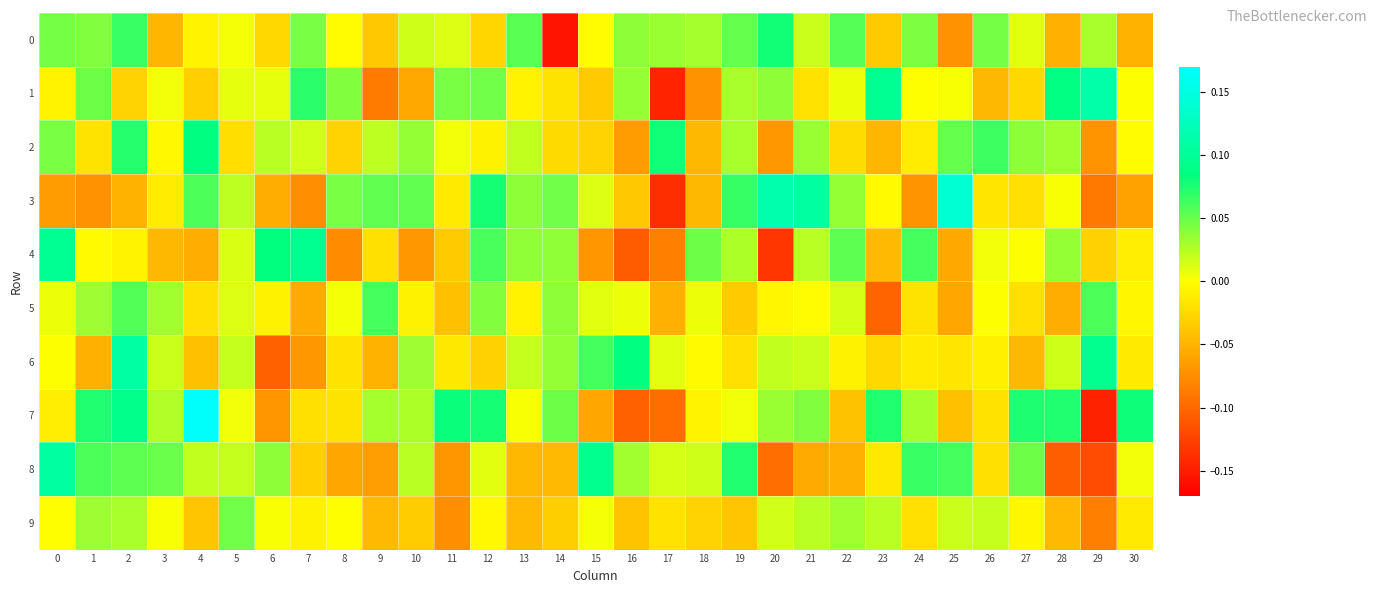

At 7, list the series in order from largest to smallest.

4, 1, 0, 2, 9, 7, 8, 5, 6, 3